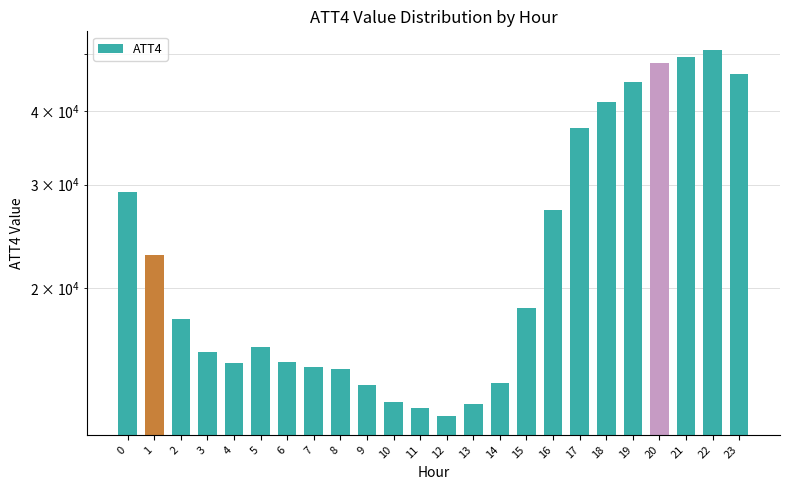

What is the maximum value shown in the chart?

50900